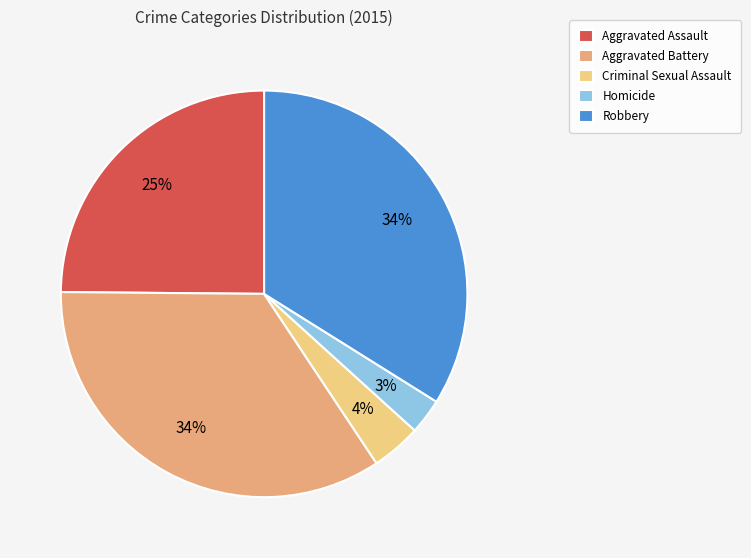

What percentage is the Aggravated Assault slice, to the nearest percent?

25%